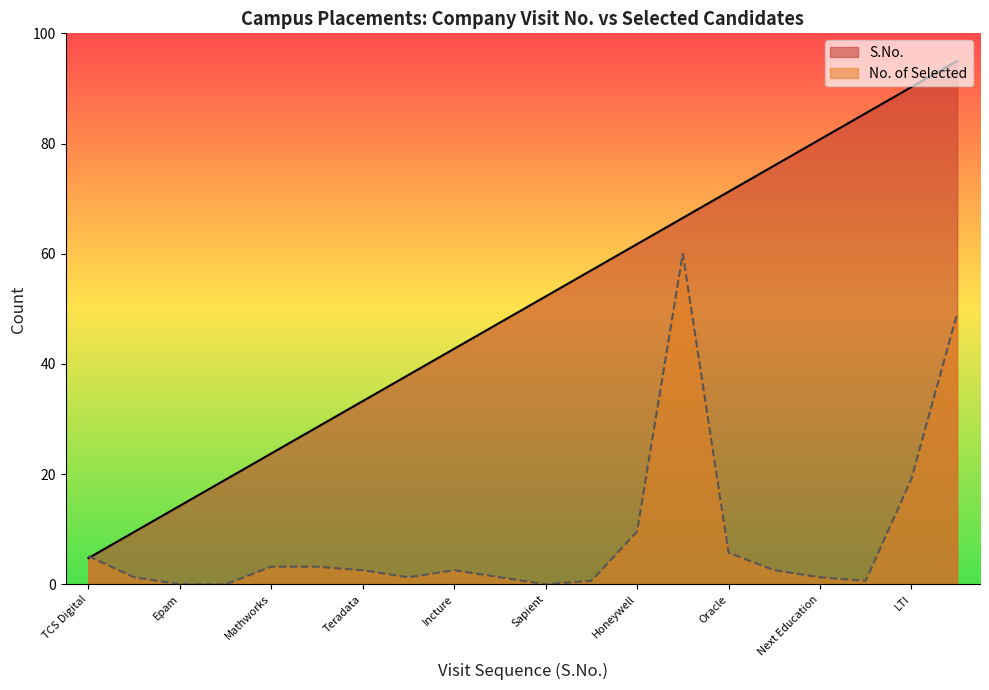

Where is the first local minimum for No. of Selected?

Merilytics